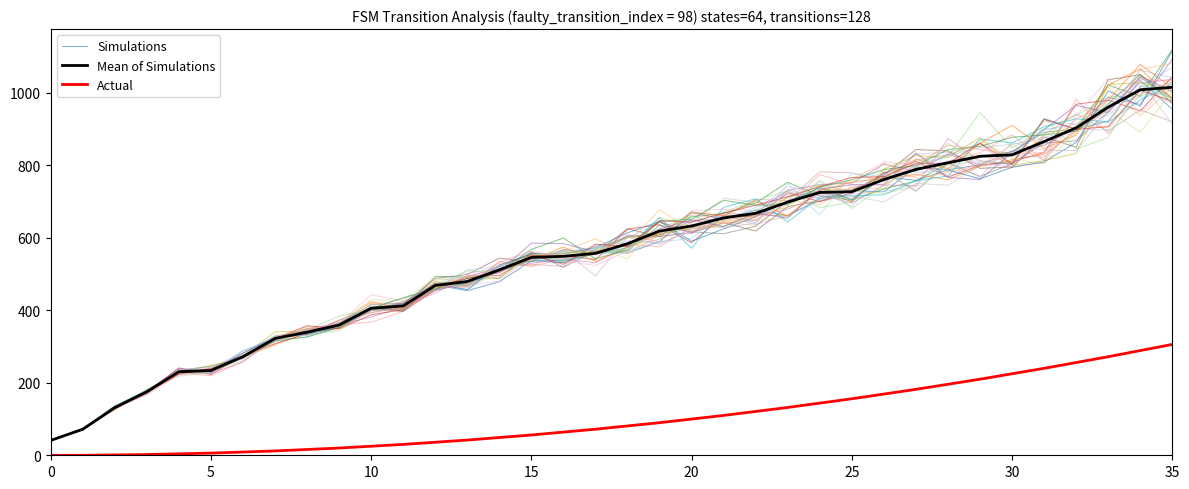

The Mean of Simulations series shows 9.9 at 0. True or false?

False